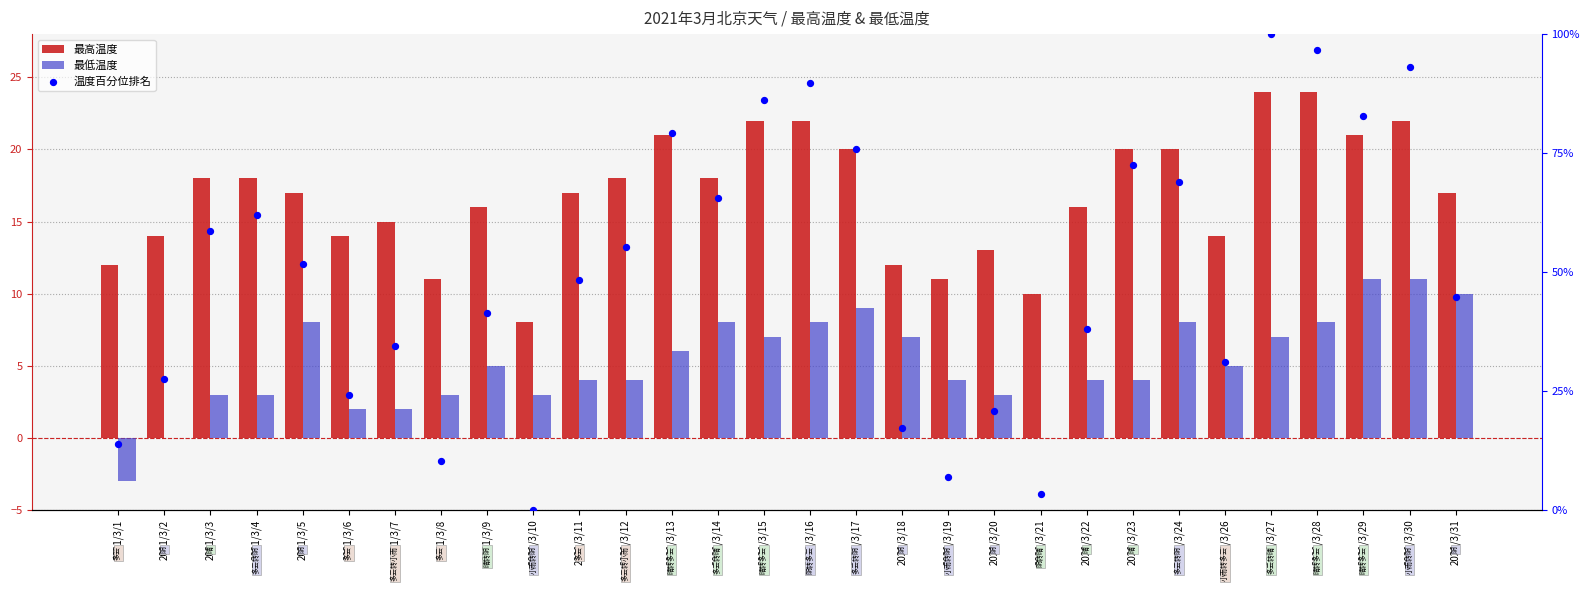

At which category is the sum across all series the highest?

2021/3/27